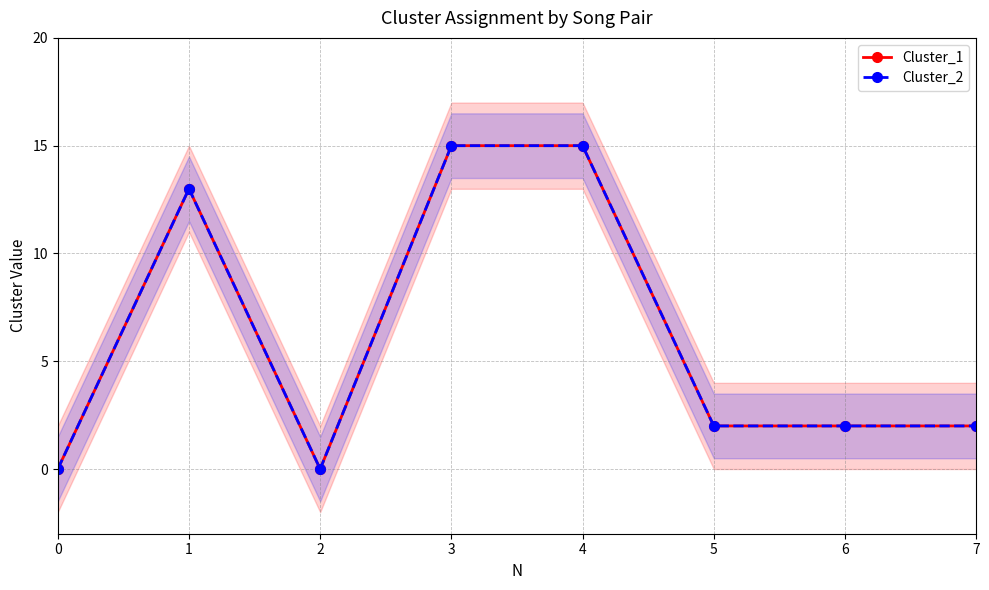

Between 1 and 6, which series saw the biggest shift?

Cluster_1